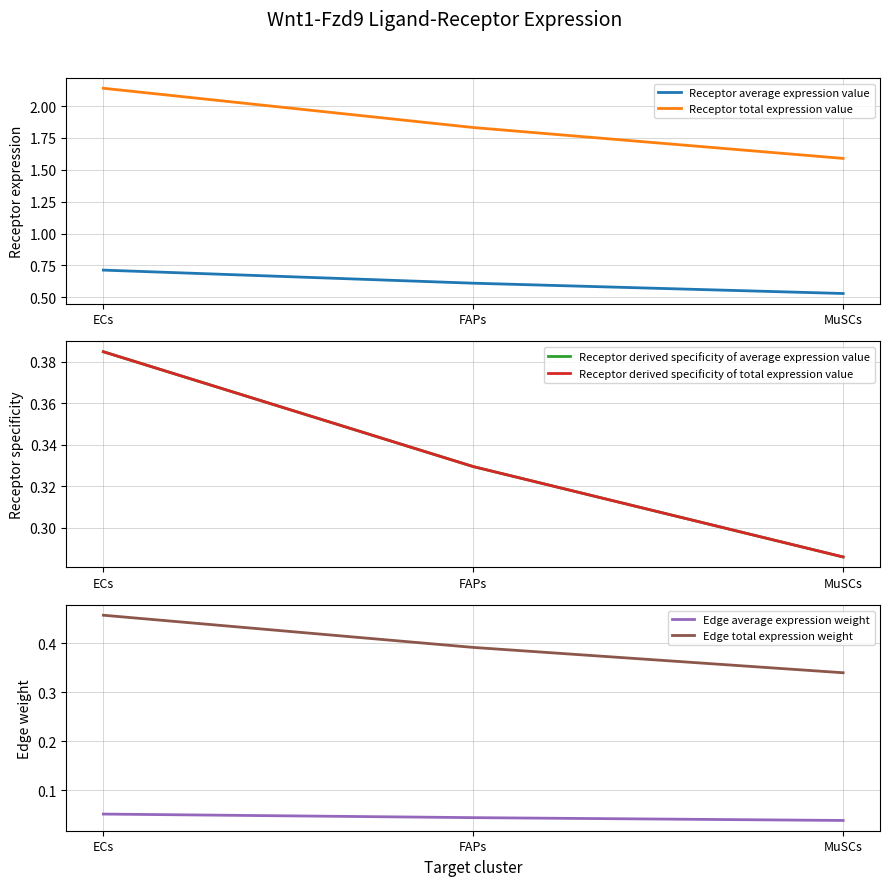

Does the chart have visible grid lines?

Yes